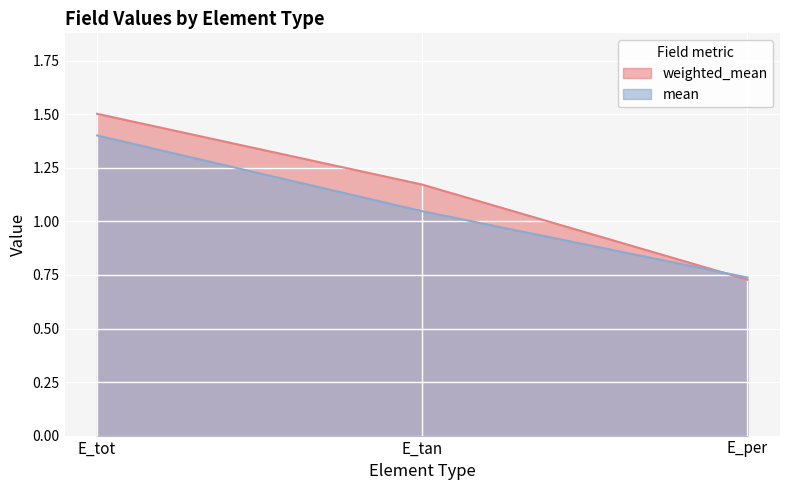

The weighted_mean series shows 1.1 at E_per. True or false?

False